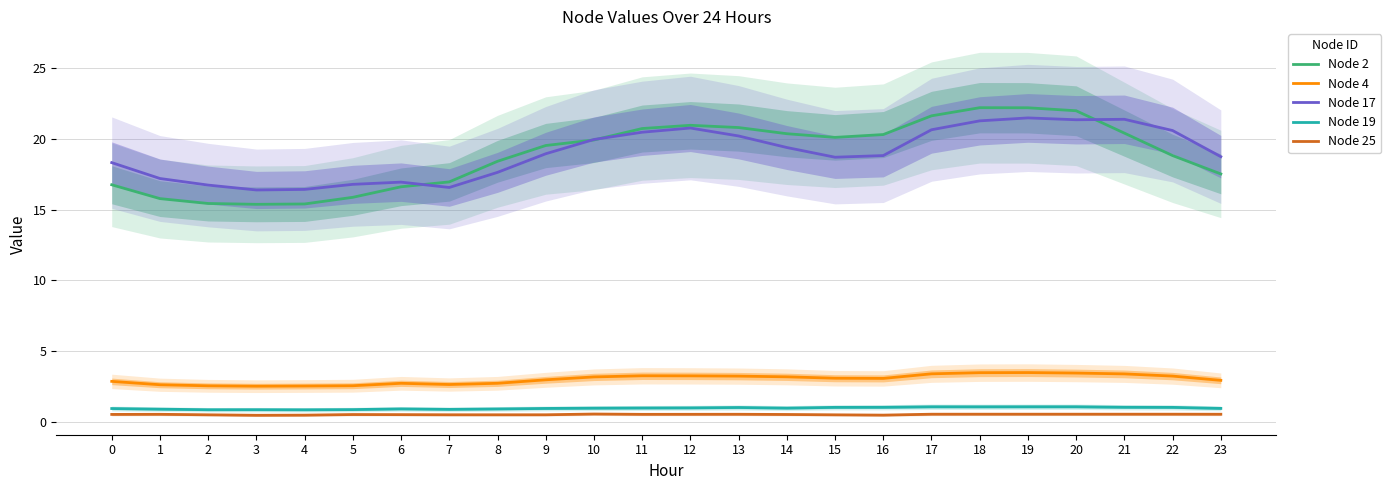

The value of Node 2 at 16 is 20.3. True or false?

True